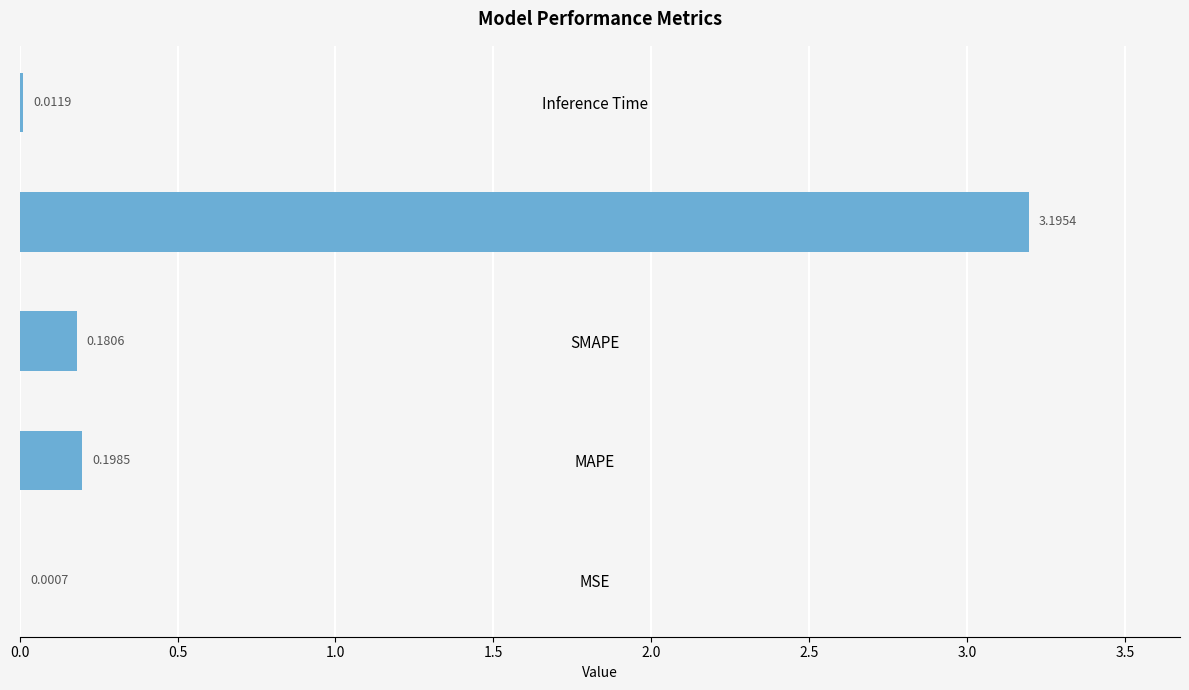

At which category does the chart reach its peak across all series?

Training Time